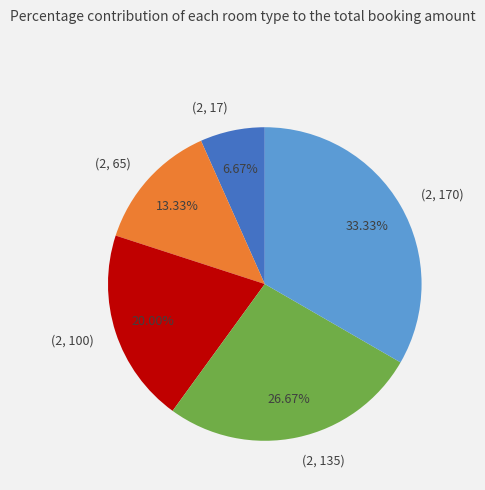

Is there a majority slice in this chart?

No